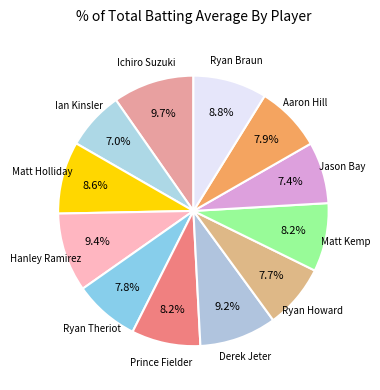

How many segments does this pie chart have?

12